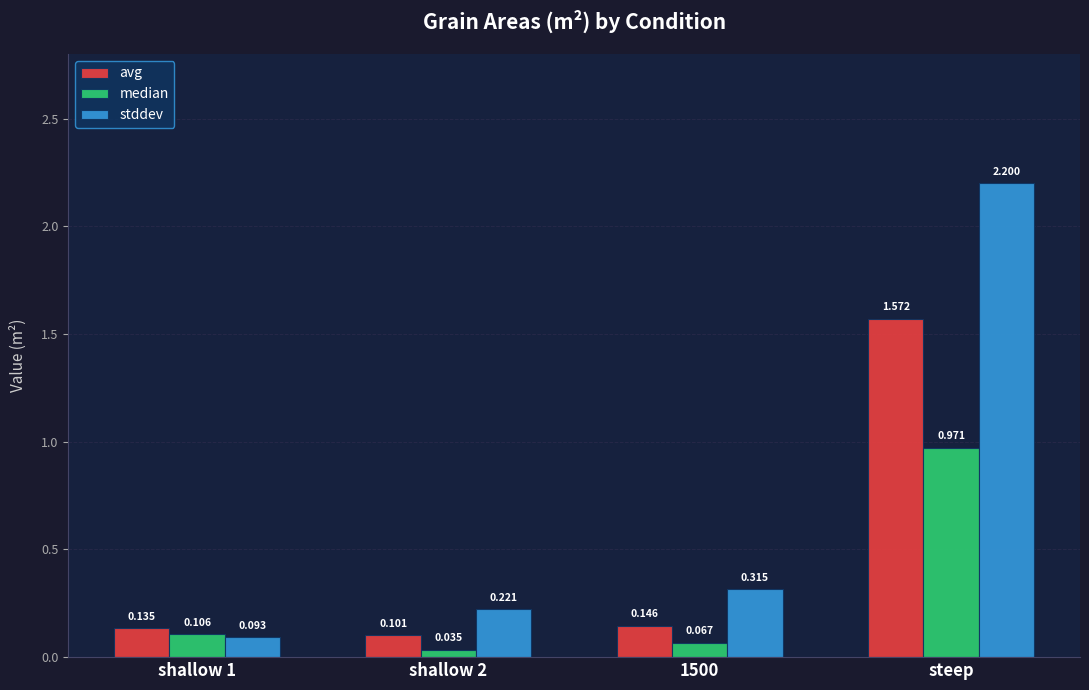

What is the difference between the median values at steep and shallow 2?

0.9